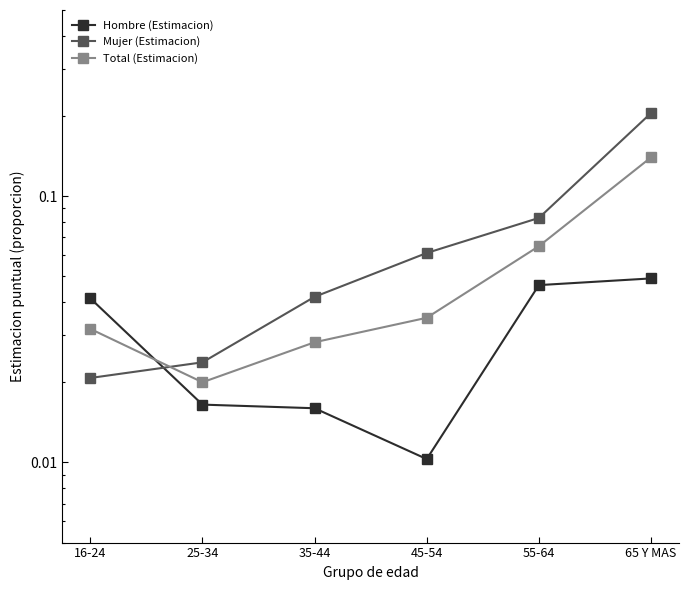

Which series has the widest spread of values?

Mujer (Estimacion)